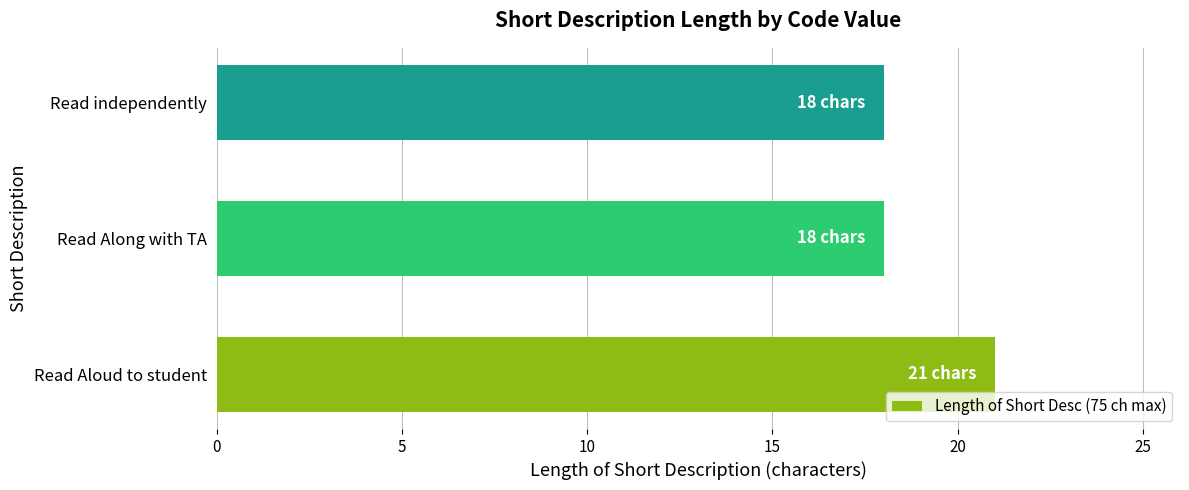

What value does the data have at Read Along with TA?

18